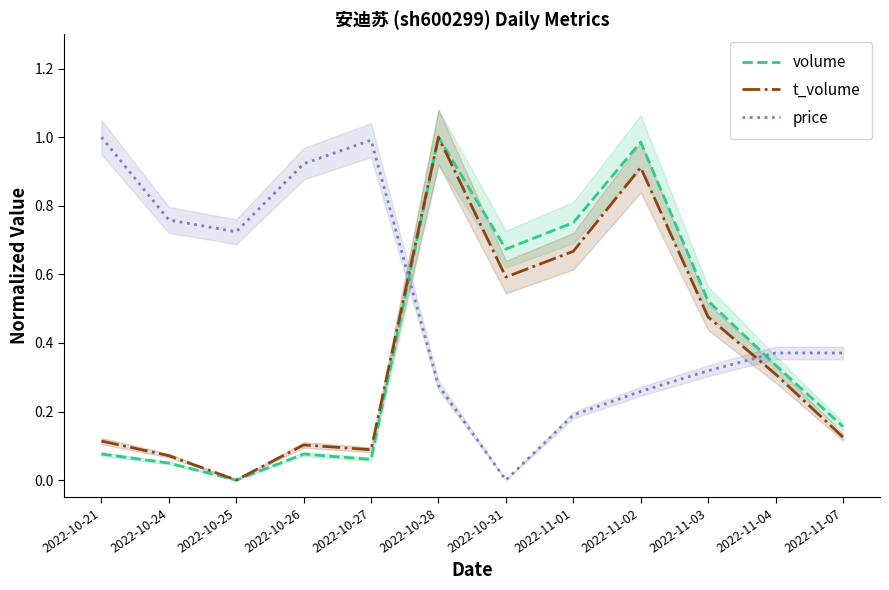

At which category does the chart reach its peak across all series?

2022-10-28